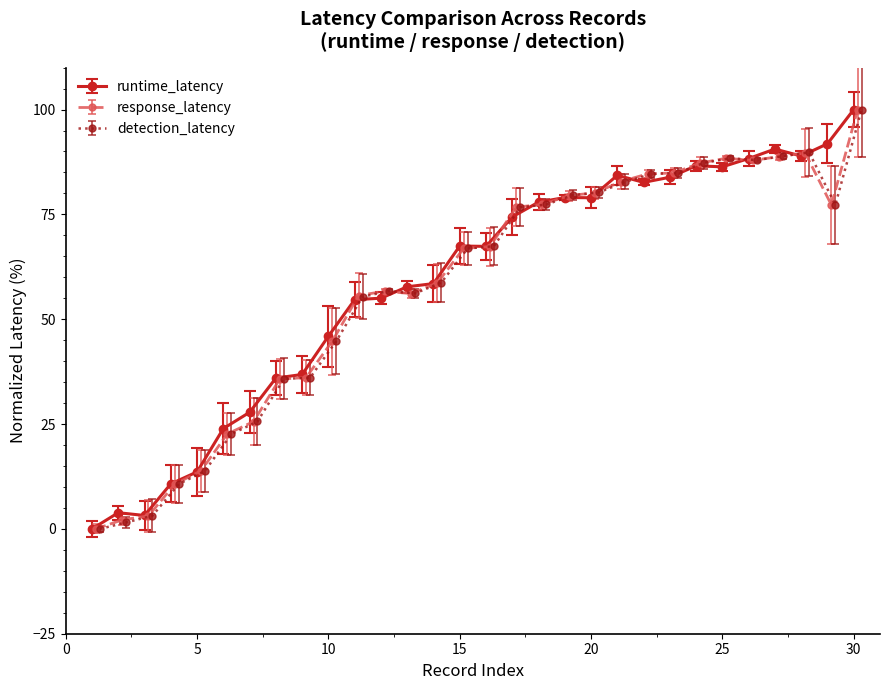

True or false: runtime_latency has a value of 26.8 at 10.

False